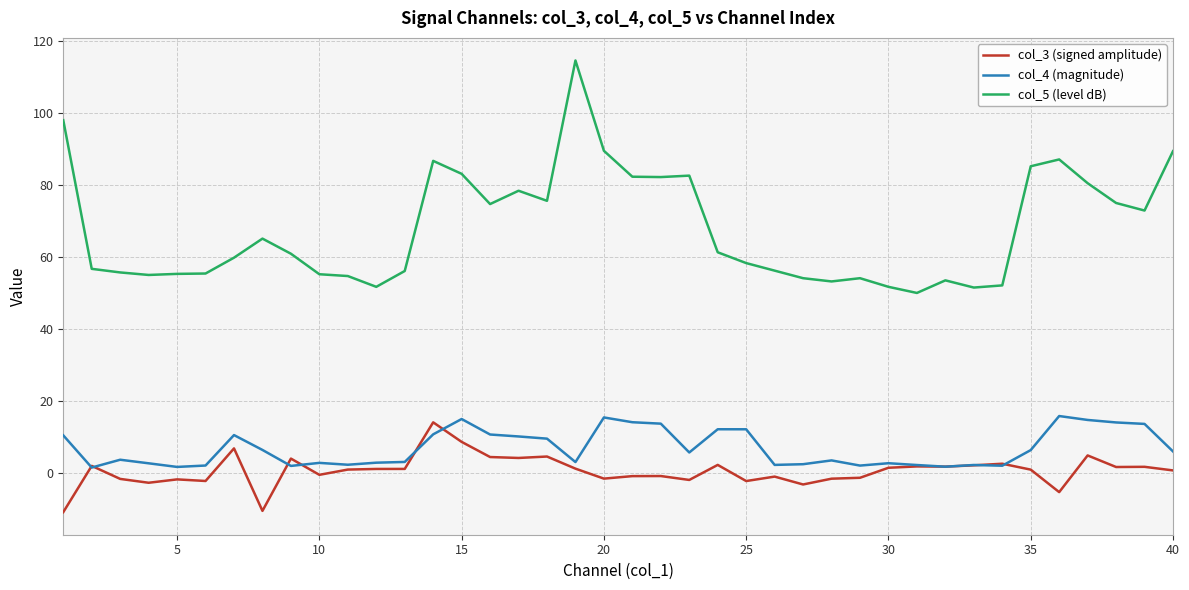

What is the minimum value shown in the chart?

-10.9